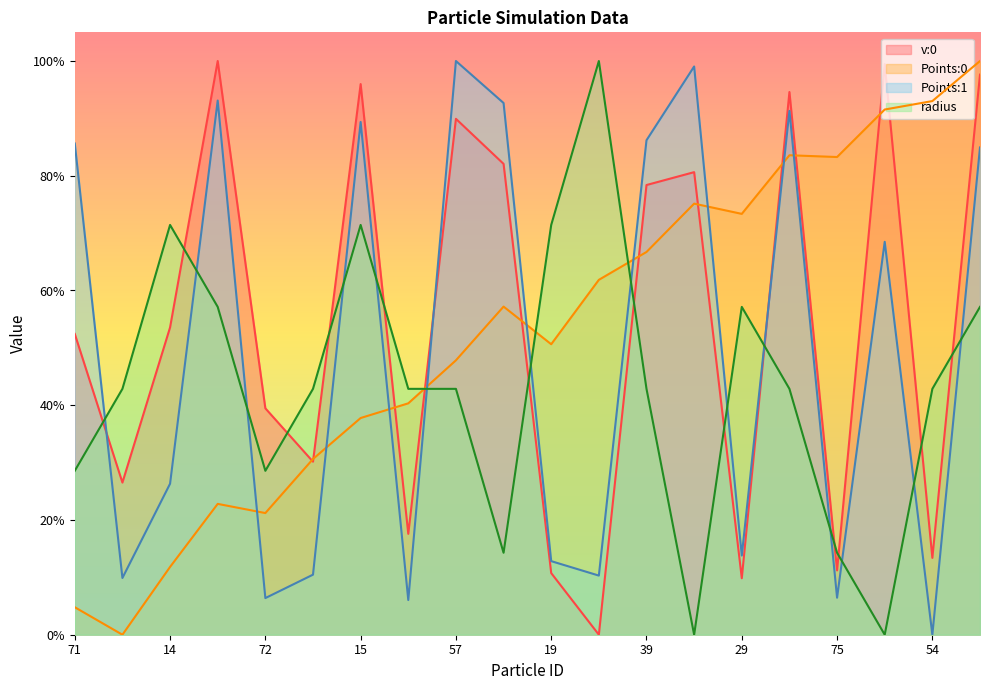

At which label does v:0 reach its peak?

33